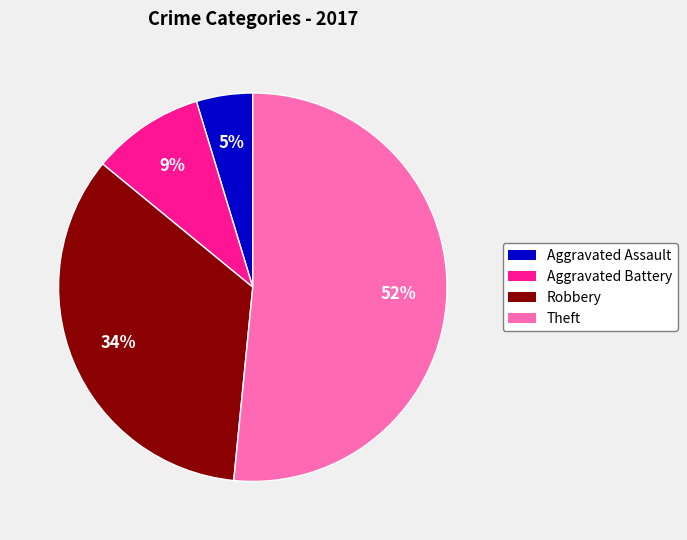

To the nearest percent, what percentage of the pie is Theft?

52%